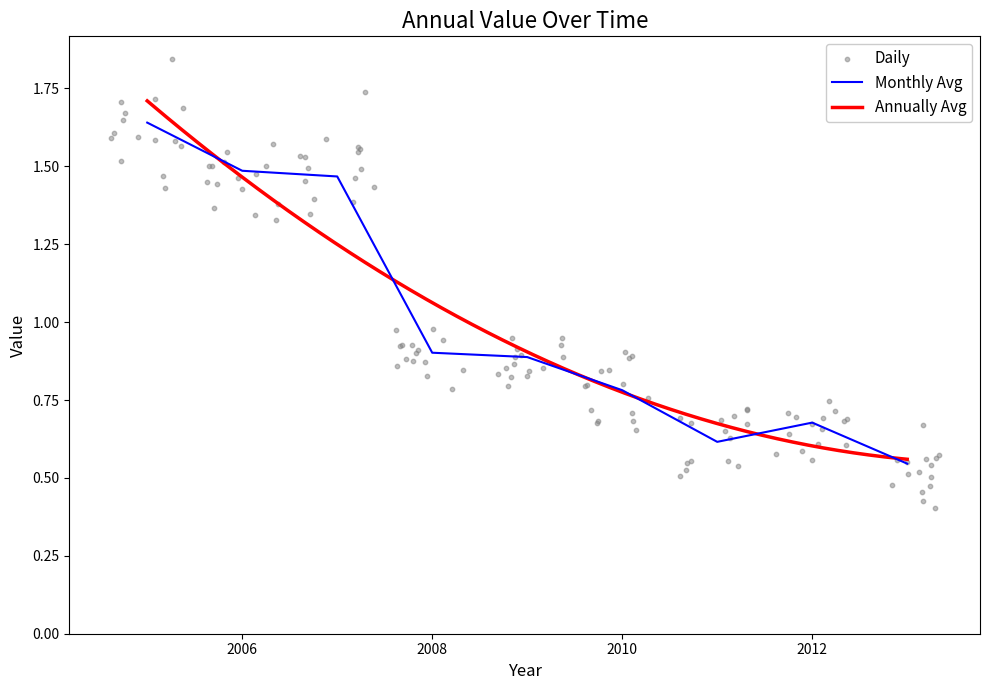

The Monthly Avg series shows 0.8 at 2010. True or false?

True